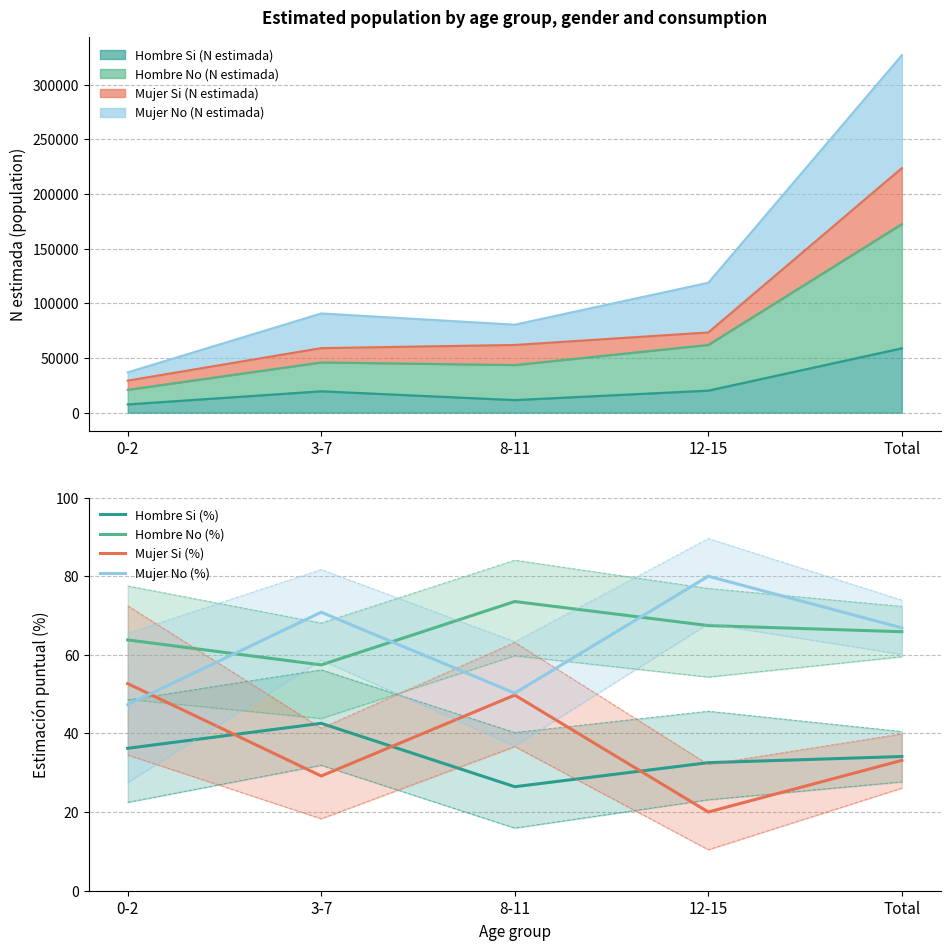

Which category has the highest value in the Hombre Si (%) series?

3-7